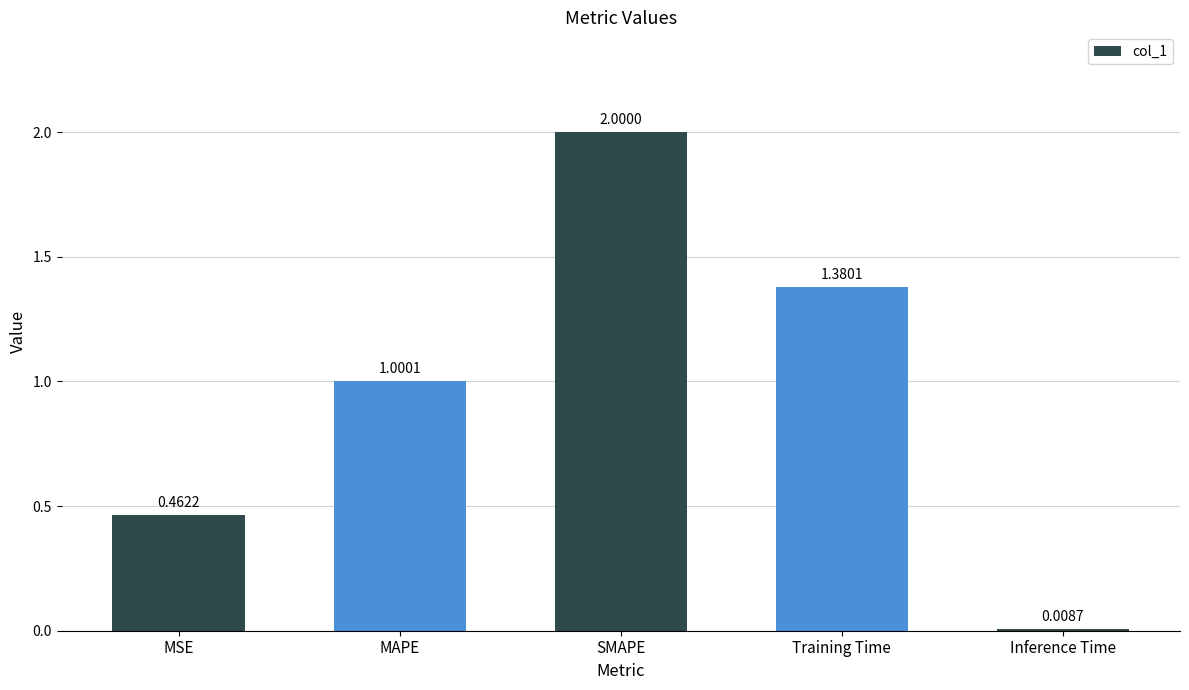

Where does the data first go above 1?

MAPE